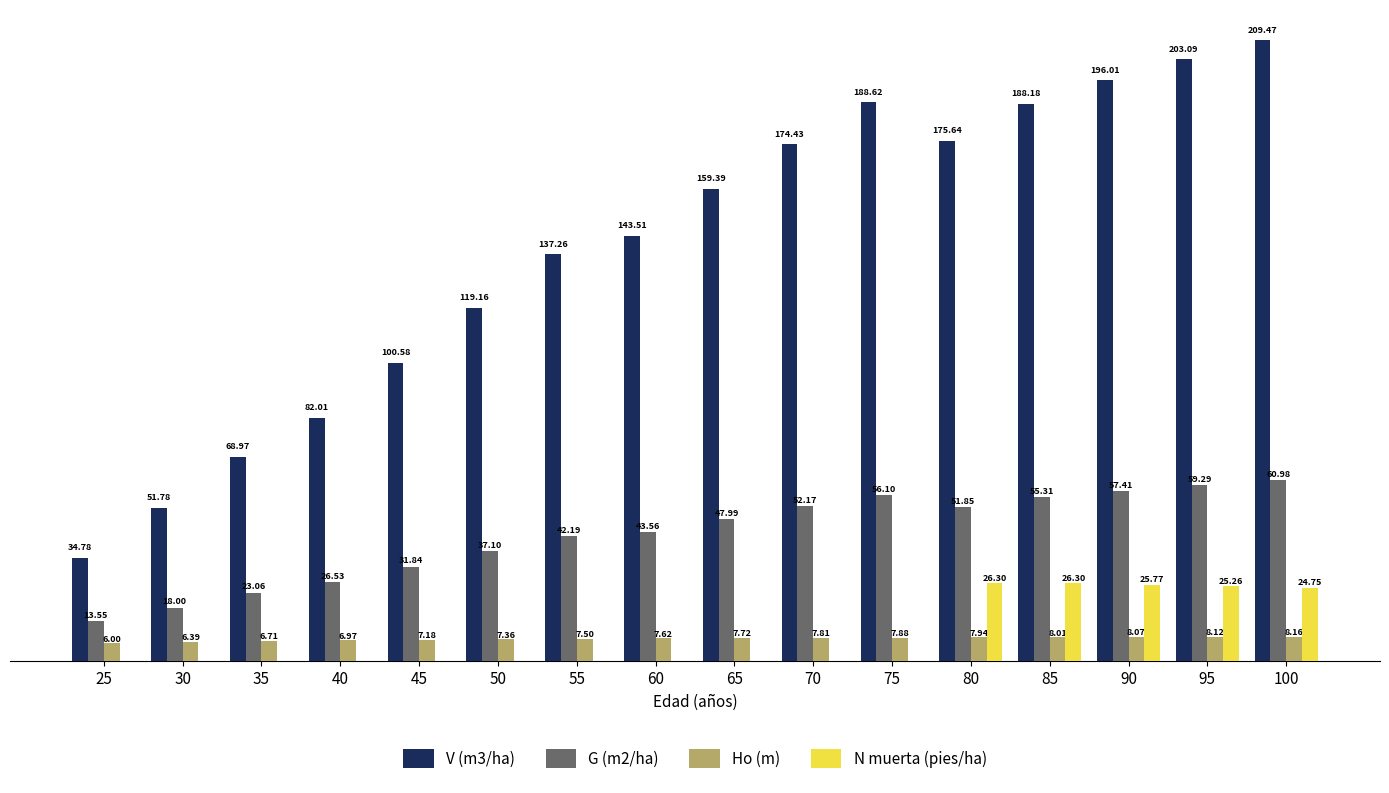

Is the value of N muerta (pies/ha) at 50 greater than the value of V (m3/ha) at 100?

No